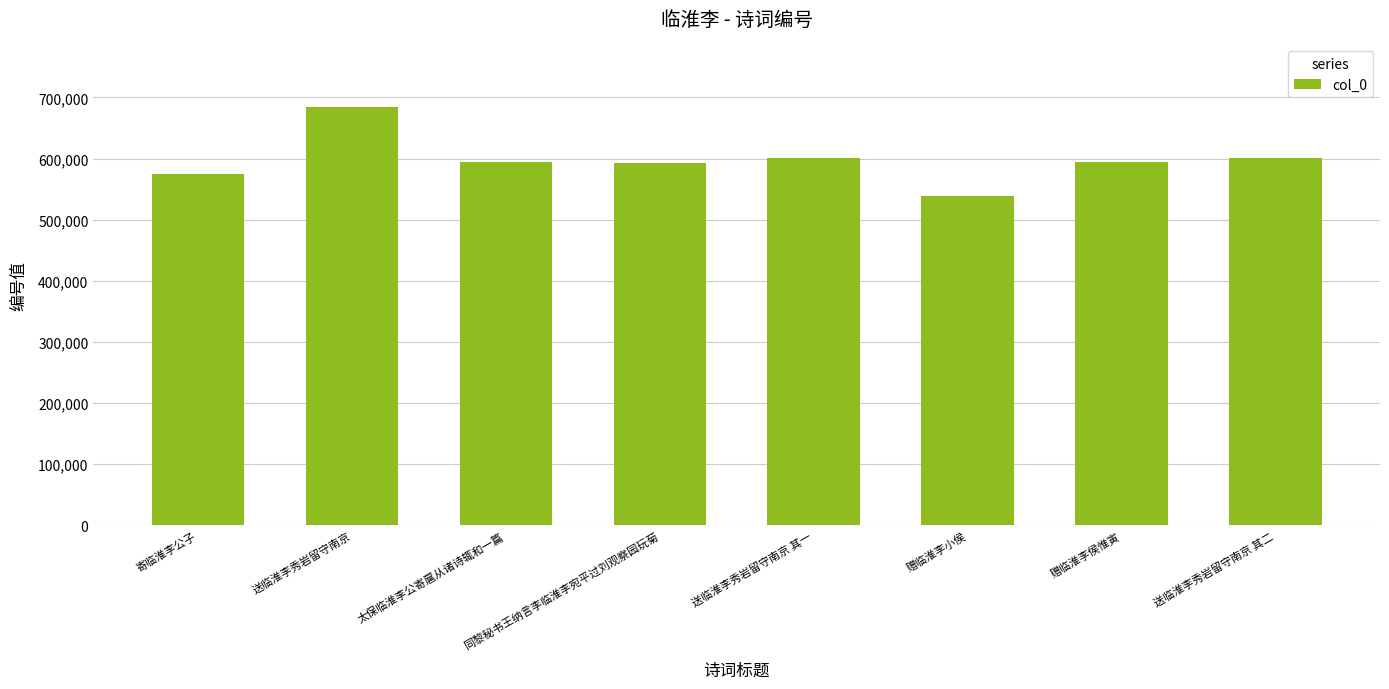

What value does the data have at 太保临淮李公寄扈从诸诗辄和一篇?

594953